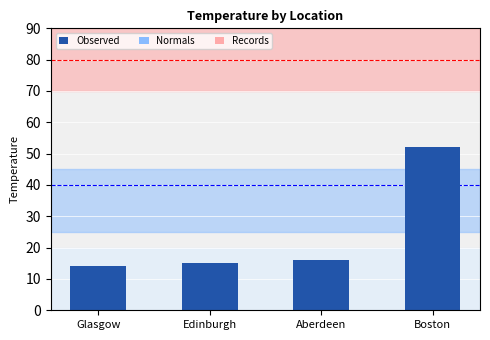

What is the average value?

24